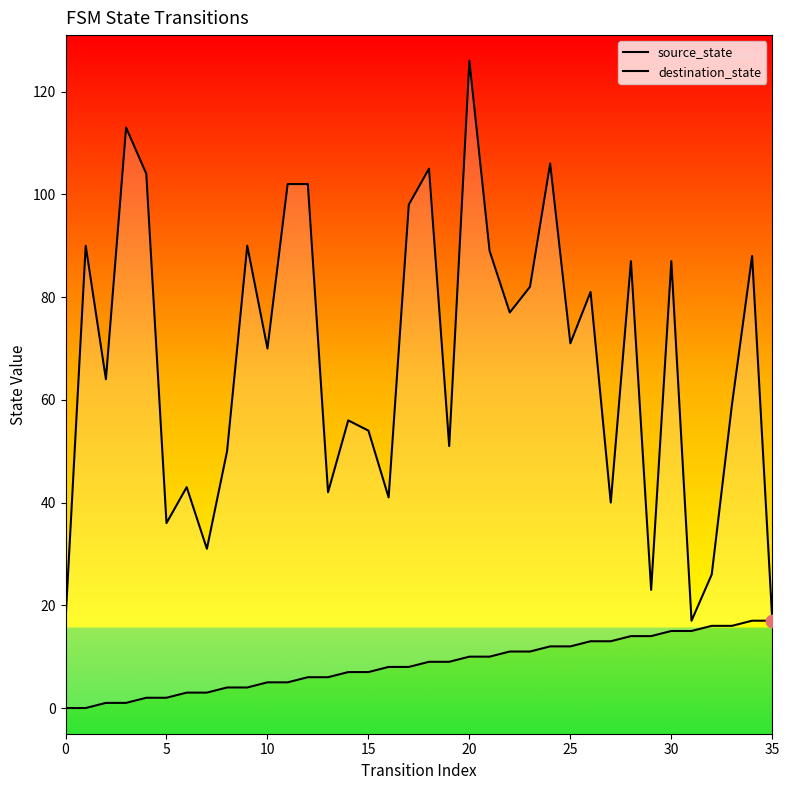

Which series contains the highest Y value?

destination_state